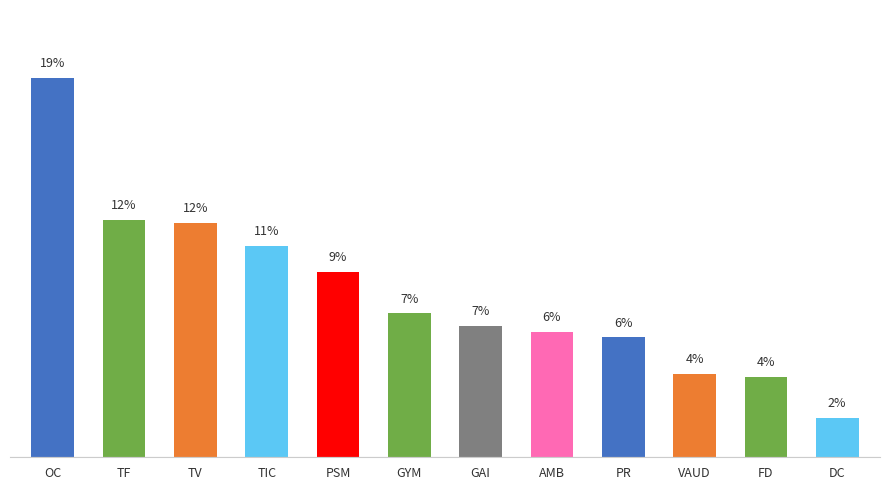

What is the maximum value shown in the chart?

19.2